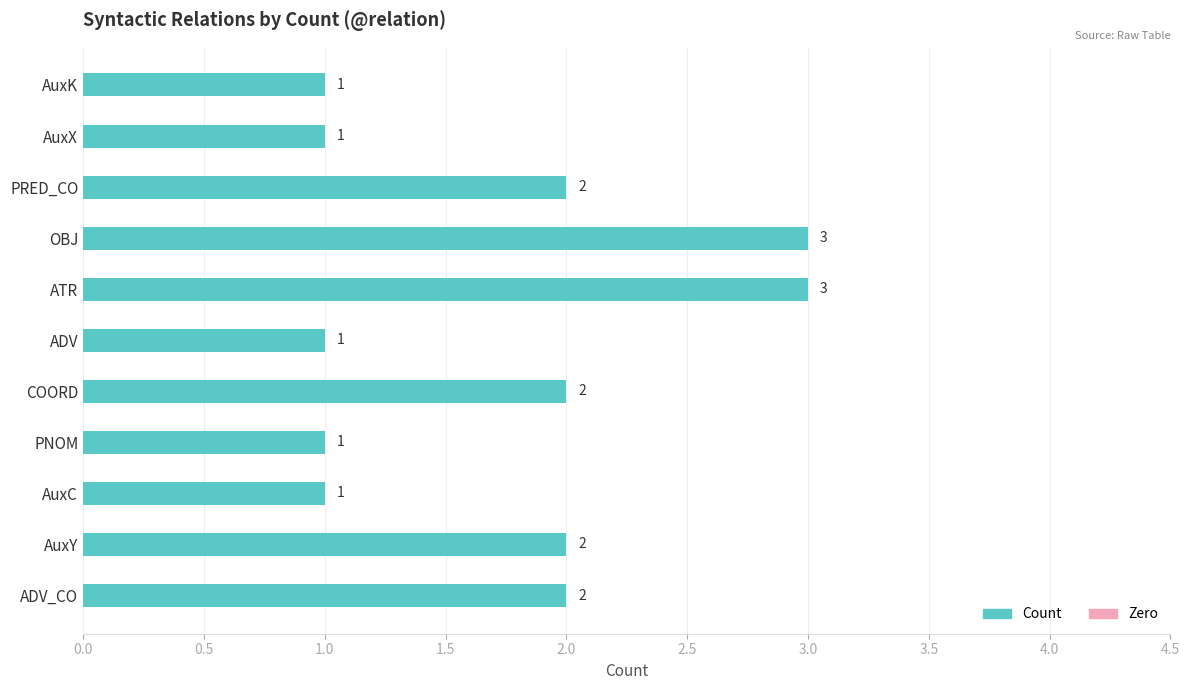

True or false: the data shows 2 at PNOM.

False